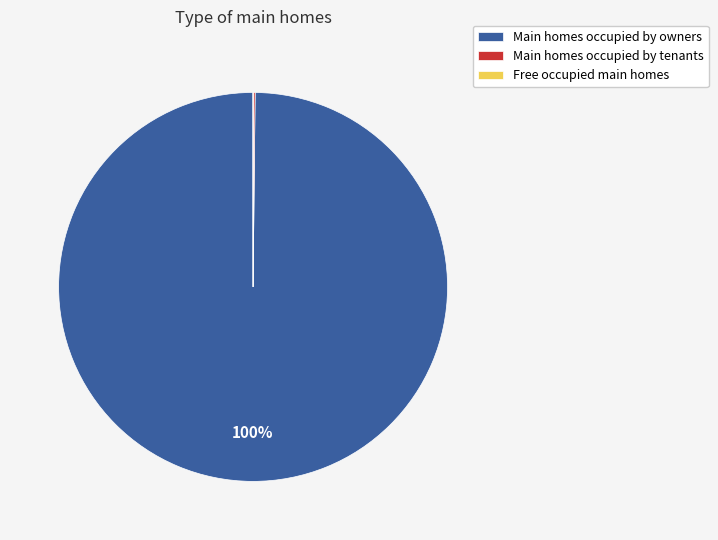

Which slice is the largest?

Main homes occupied by owners